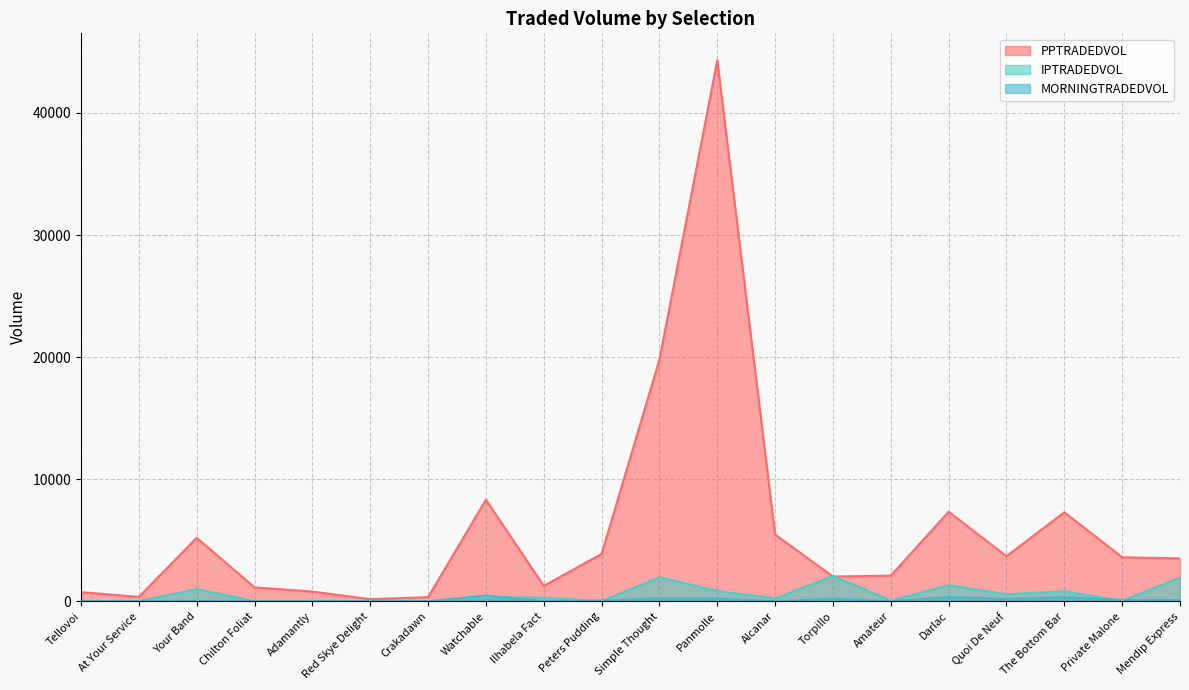

What position from the right is Crakadawn?

14